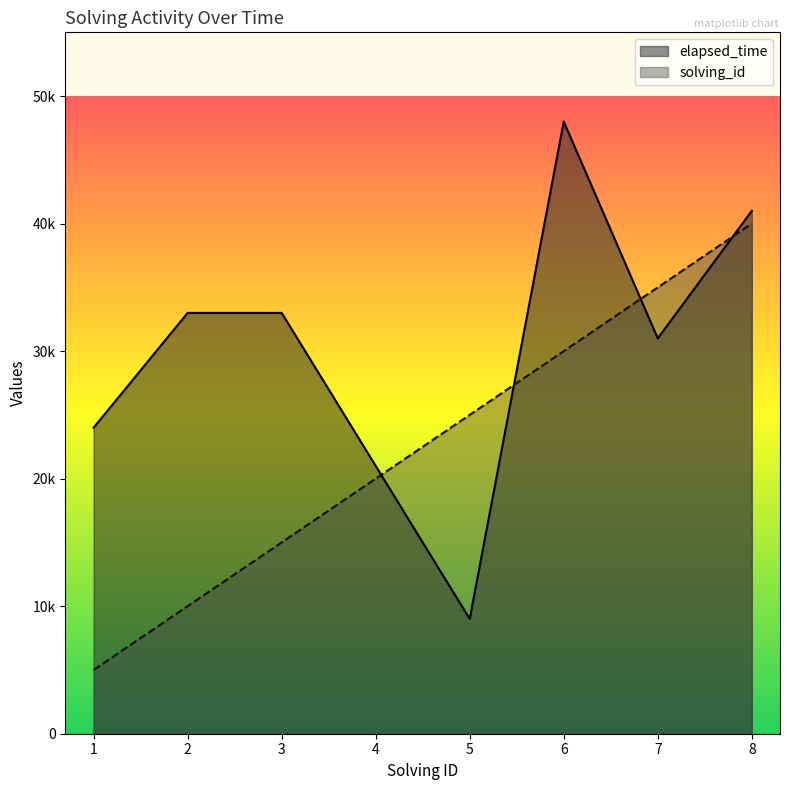

What is the sum of the solving_id values at 2 and 7?

45000